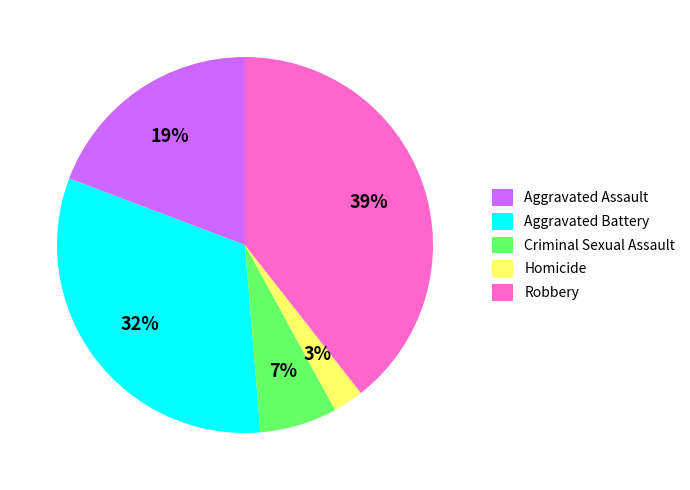

Between Criminal Sexual Assault and Aggravated Assault, which is larger?

Aggravated Assault